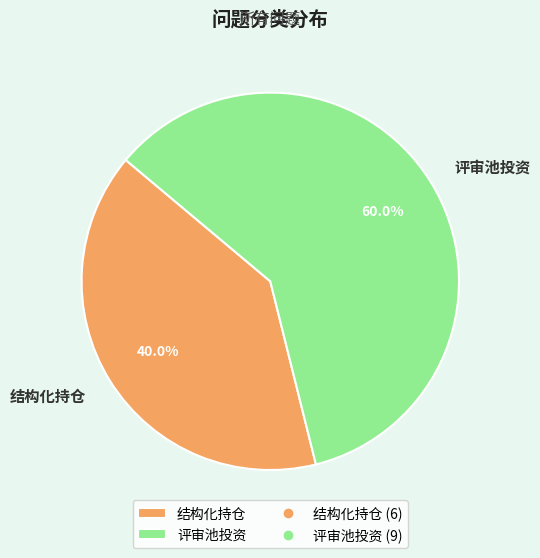

To the nearest percent, what is the combined percentage of 结构化持仓 and 评审池投资?

100%